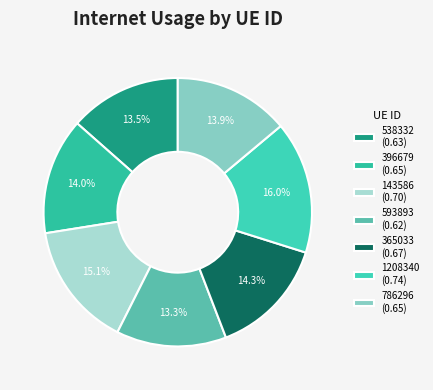

How many segments does this pie chart have?

7